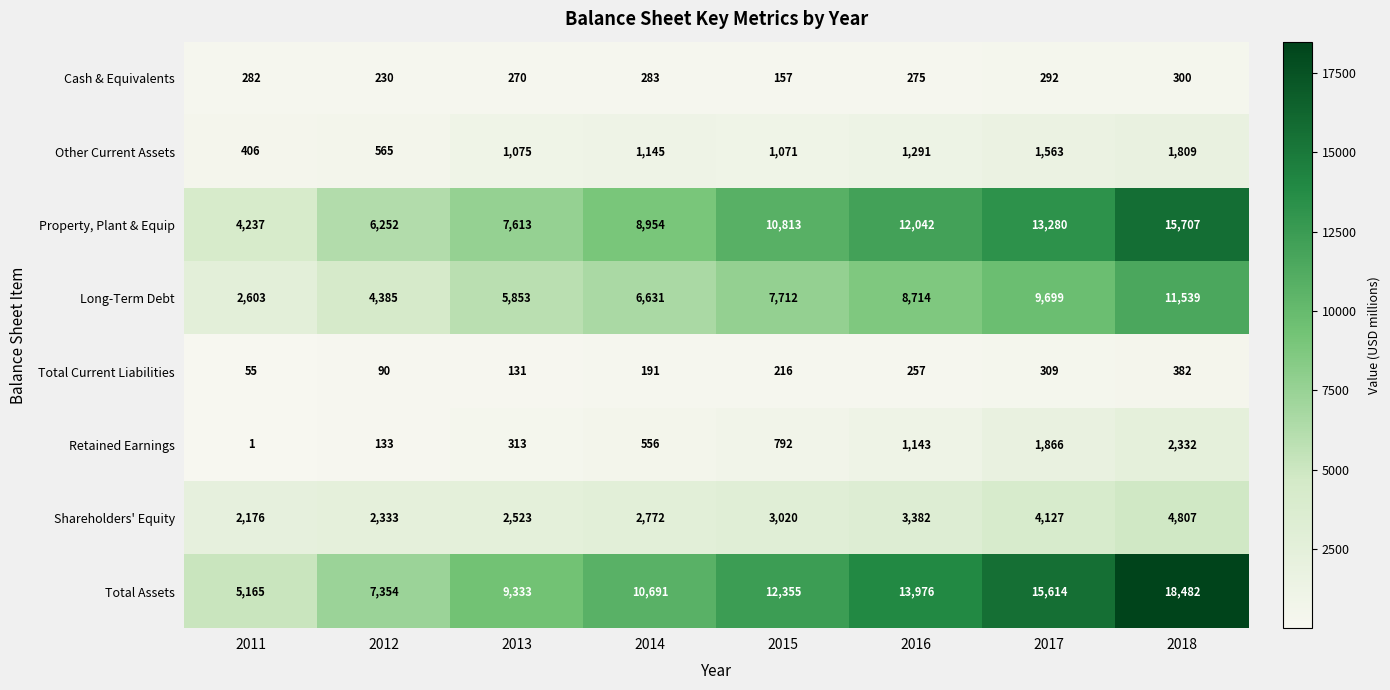

List the labels in order of Total Assets value, largest first.

2018, 2017, 2016, 2015, 2014, 2013, 2012, 2011